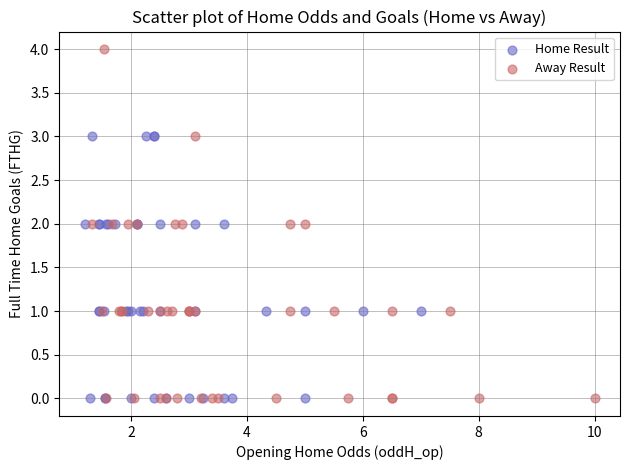

Which series has the widest spread of Y values?

Away Result